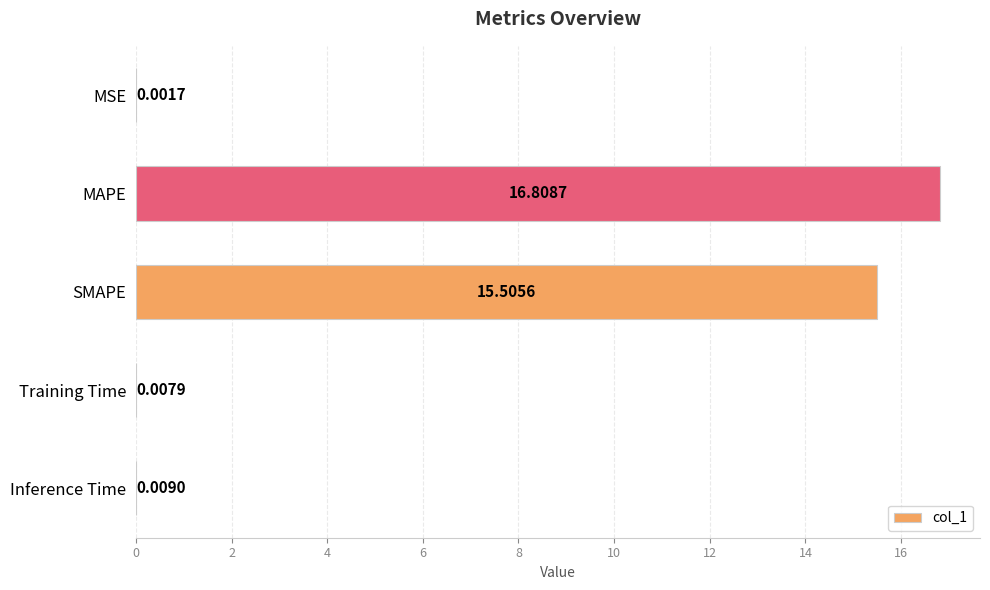

Where is the data nearest to the value 8?

SMAPE